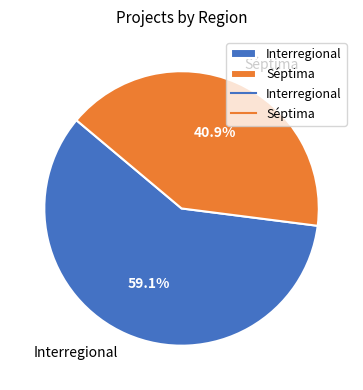

Do Séptima and Interregional together represent more than half of the pie?

Yes